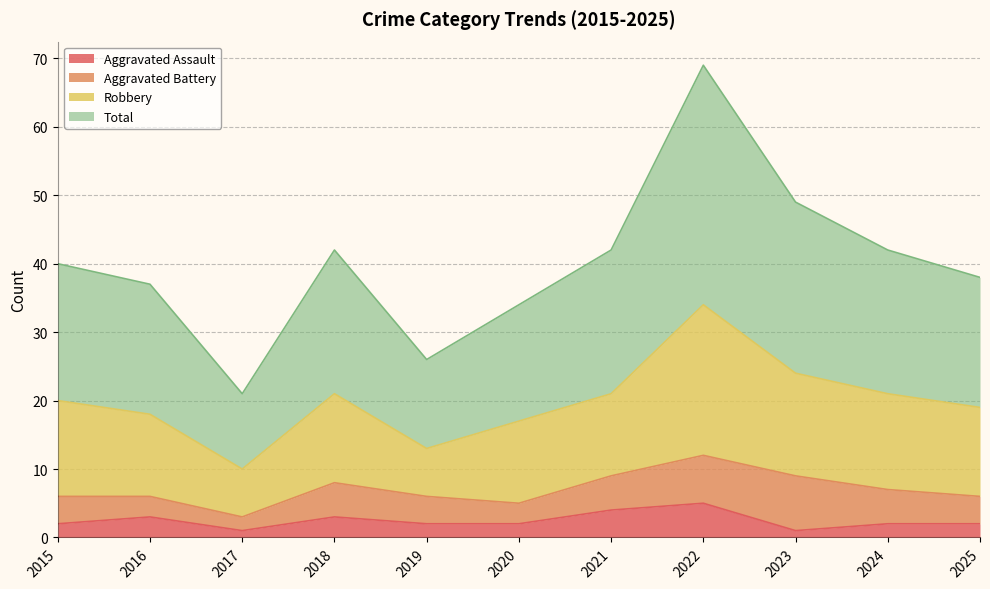

True or false: Aggravated Assault has a value of 2 at 2015.

True